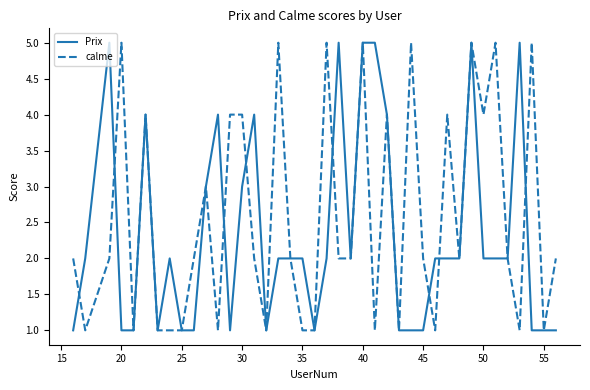

What is the sum of all Prix values?

93